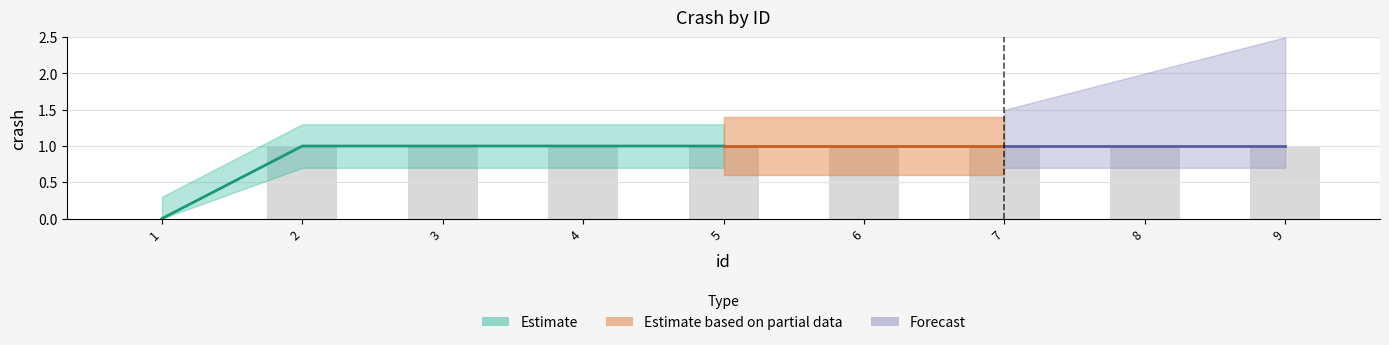

What value does the data have at 5?

1